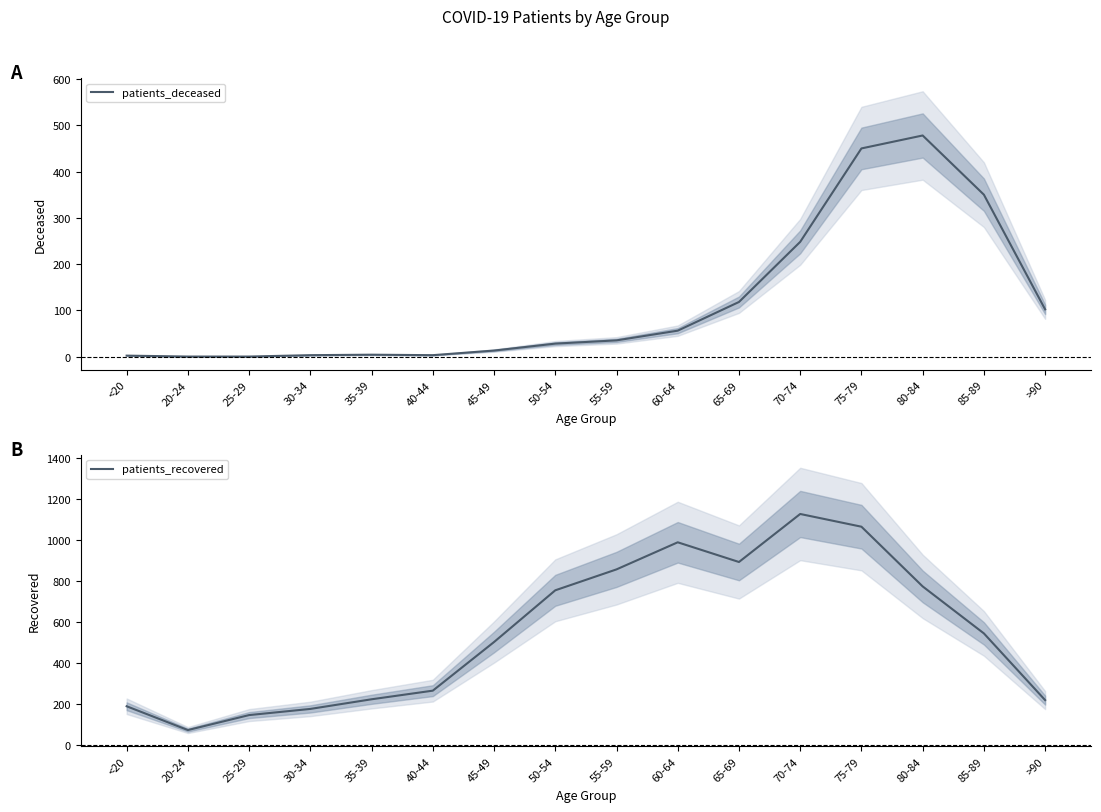

True or false: patients_deceased and patients_recovered cross at least once.

False